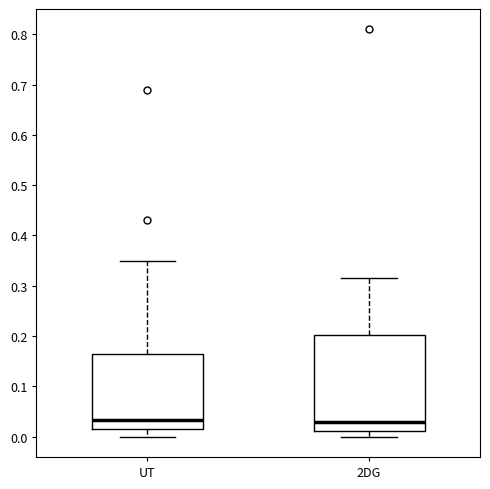

Comparing the boxes themselves (not the whiskers), which one is the tallest?

2DG